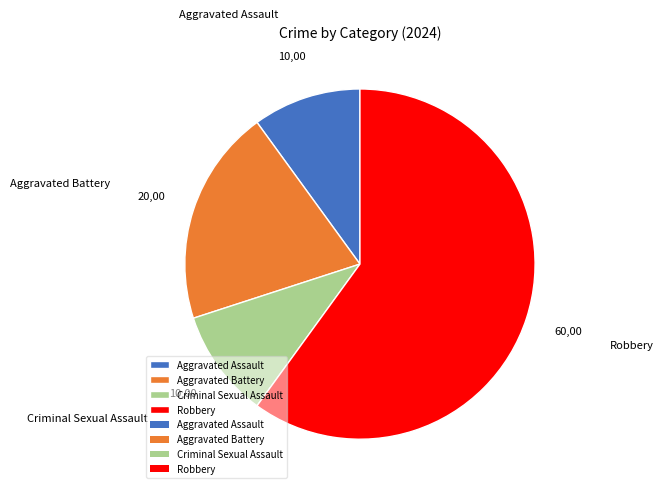

Which slice is the largest?

Robbery